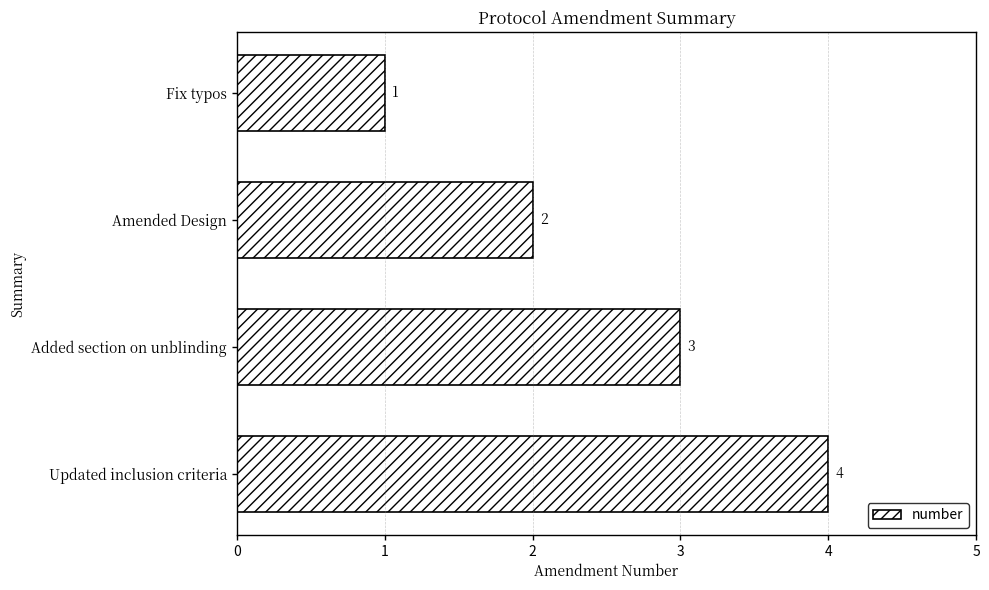

What is the sum of the values at Amended Design and Fix typos?

3